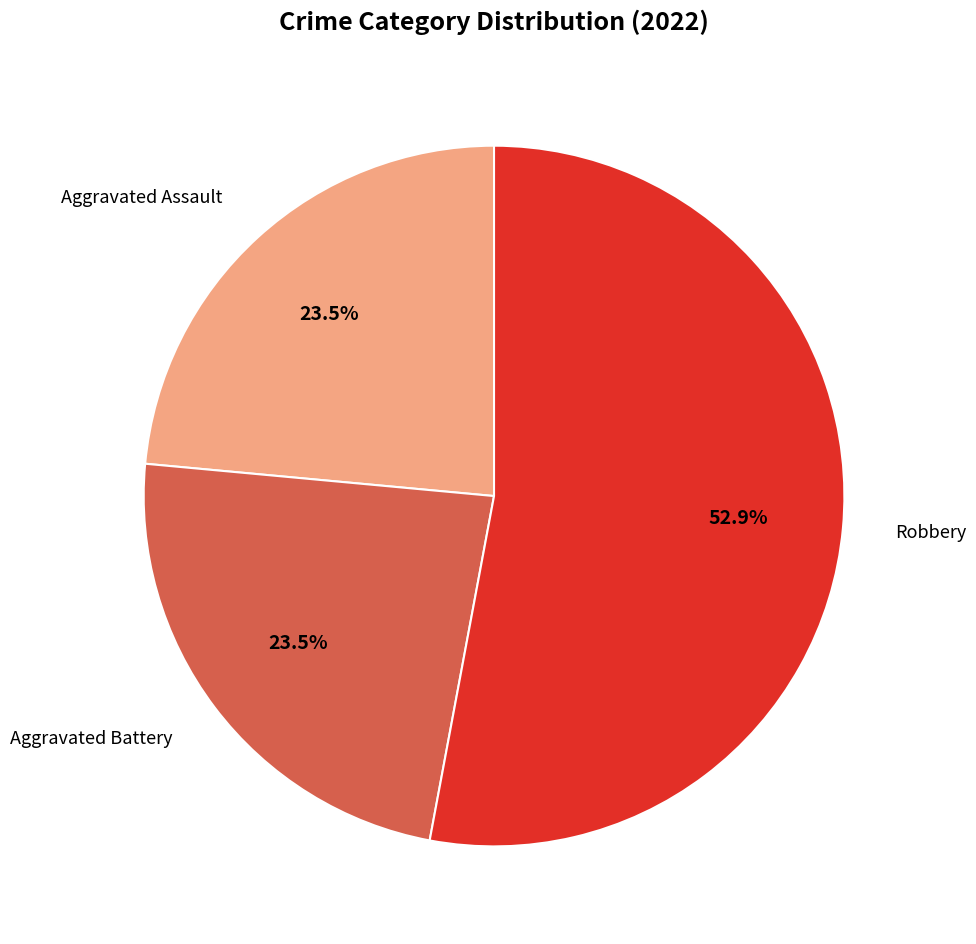

What is the total percentage of Robbery and Aggravated Assault?

76.5%